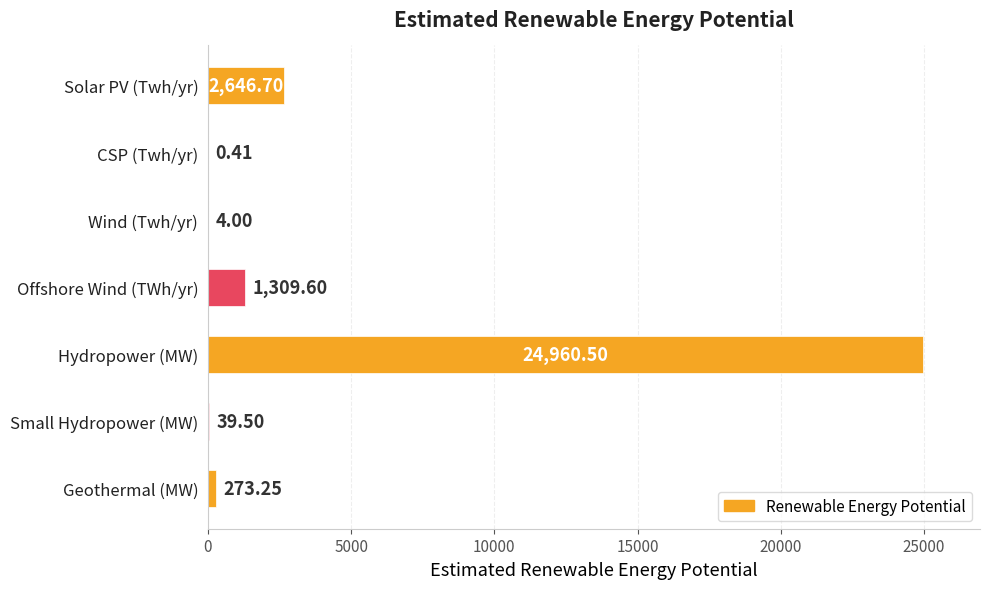

Which category has the highest value across all series?

Hydropower (MW)